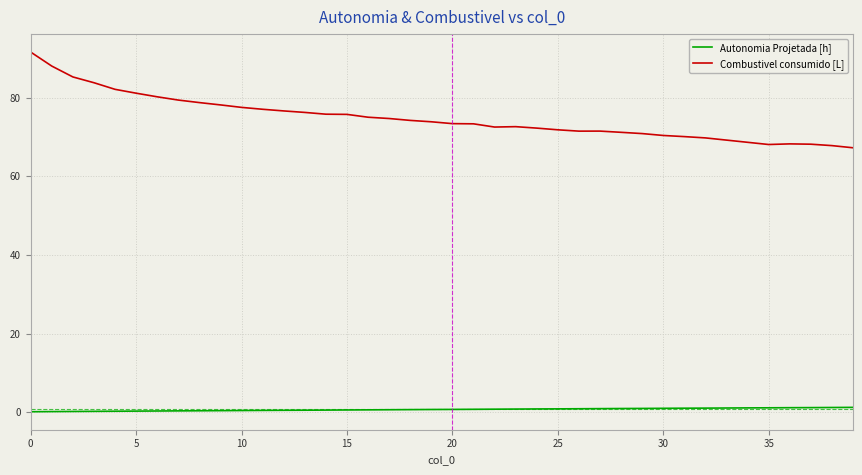

List the series in order of their overall mean, highest first.

Combustivel consumido [L], Autonomia Projetada [h]